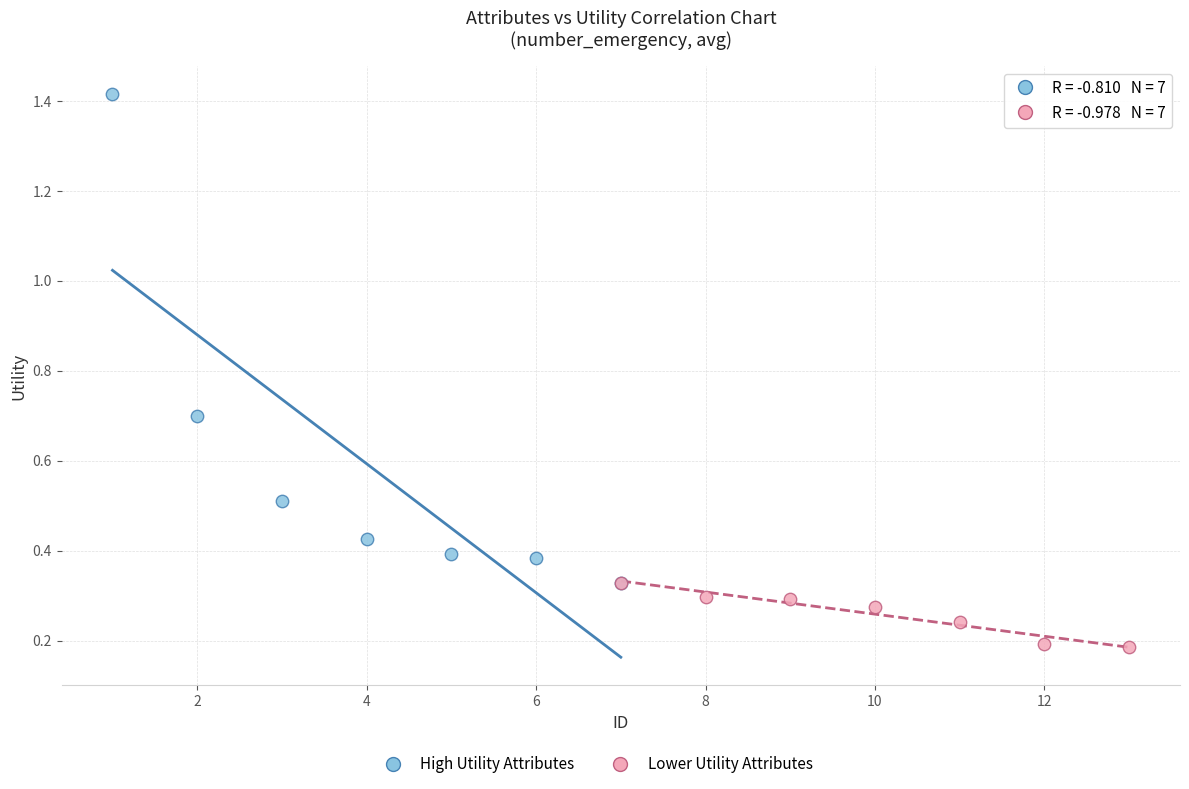

Which series contains the lowest Y value?

Lower Utility Attributes